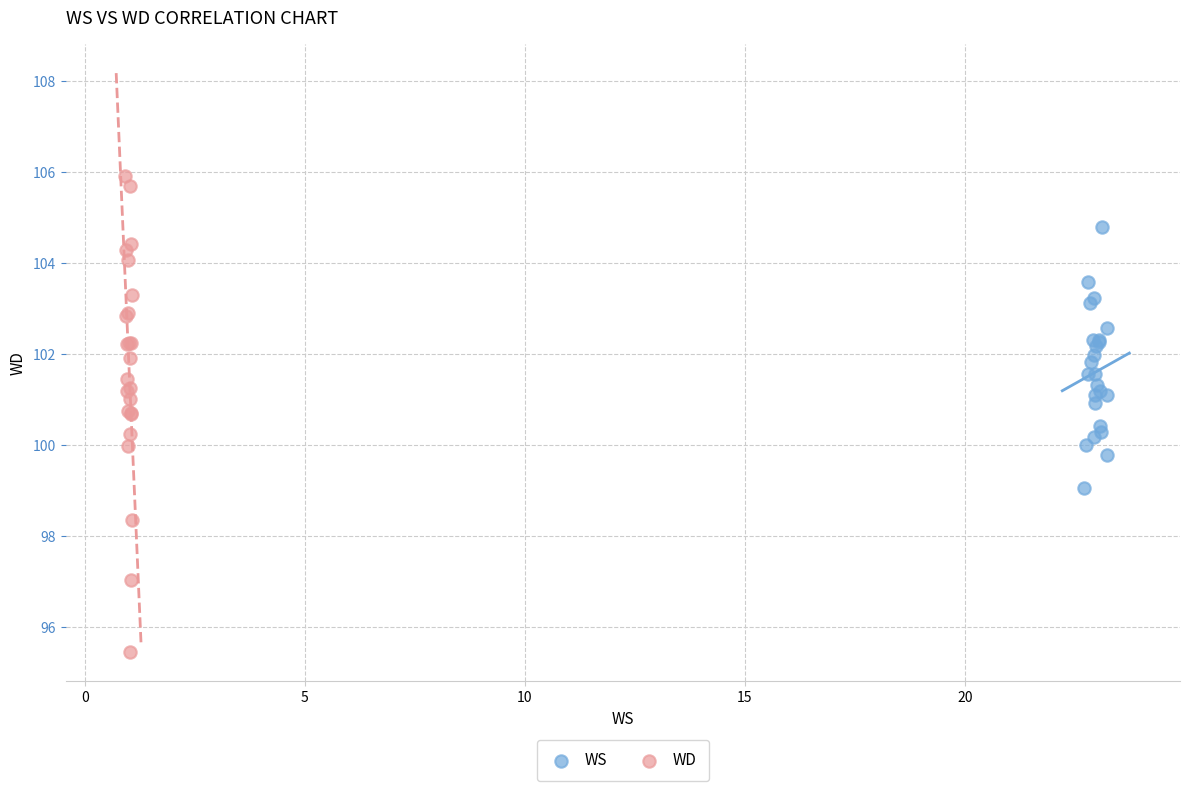

Which series contains the highest Y value?

WD